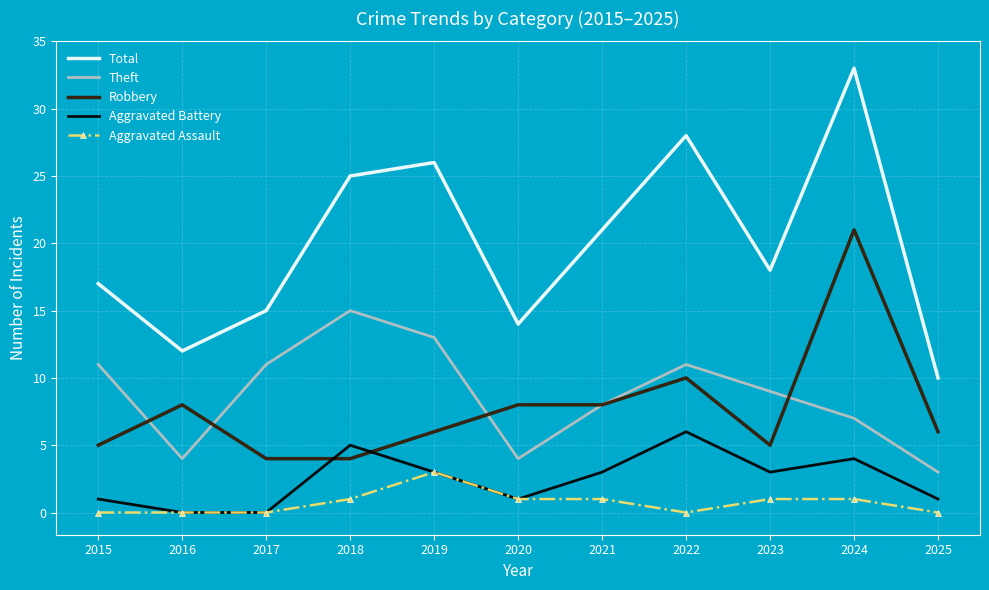

What is the sum of all Total values?

219